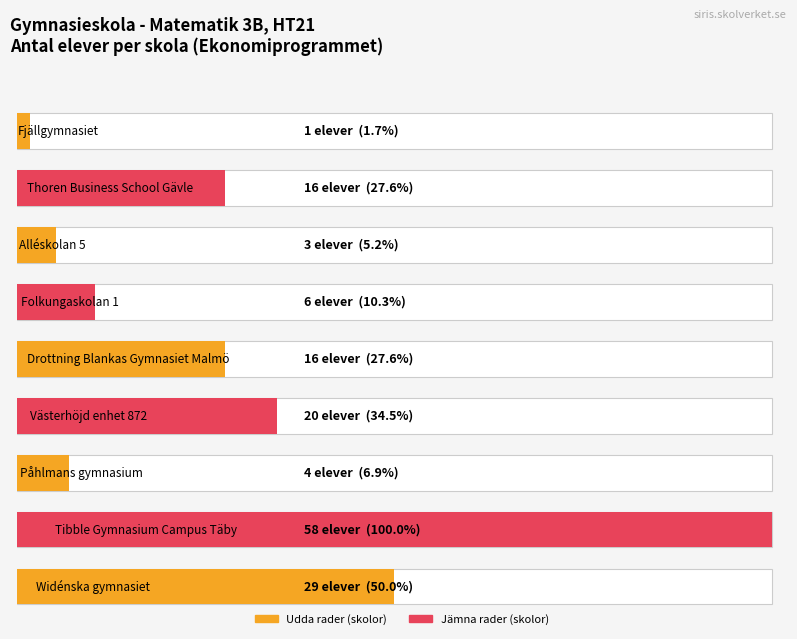

Reading left to right, extract all data points from this chart.

1	16	3	6	16	20	4	58	29